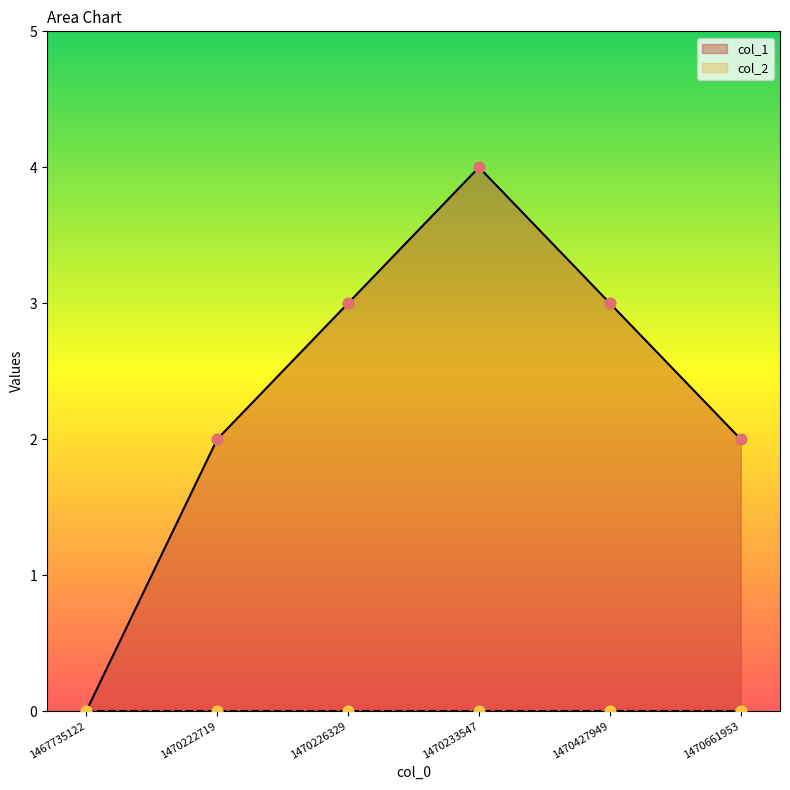

What is the change in value from 1470222719 to 1470427949?

+1